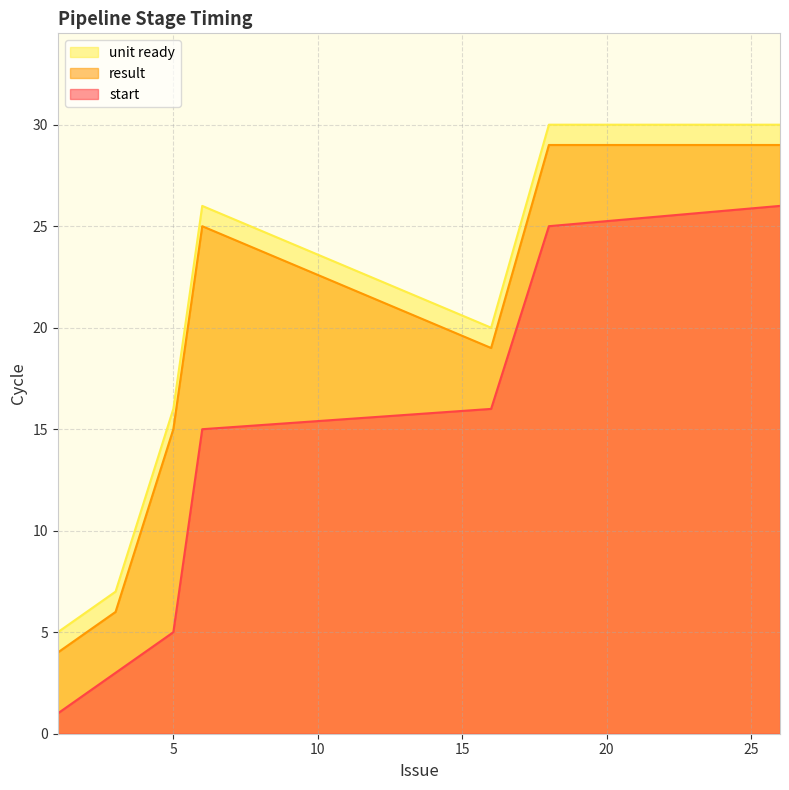

At which label does unit ready reach its peak?

18